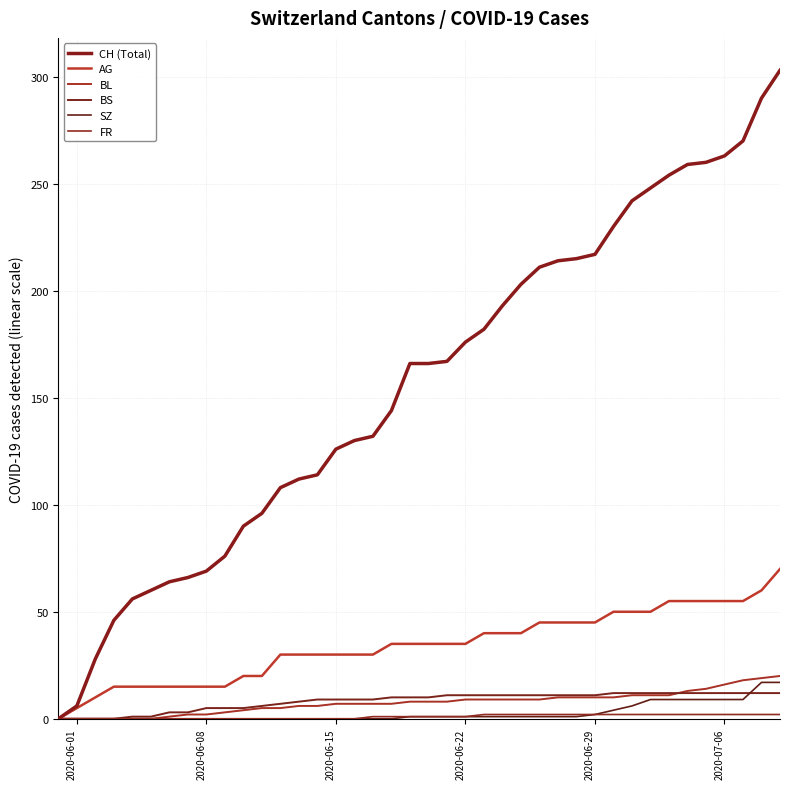

List the series in order of their peak value, highest first.

CH (Total), AG, BL, SZ, BS, FR